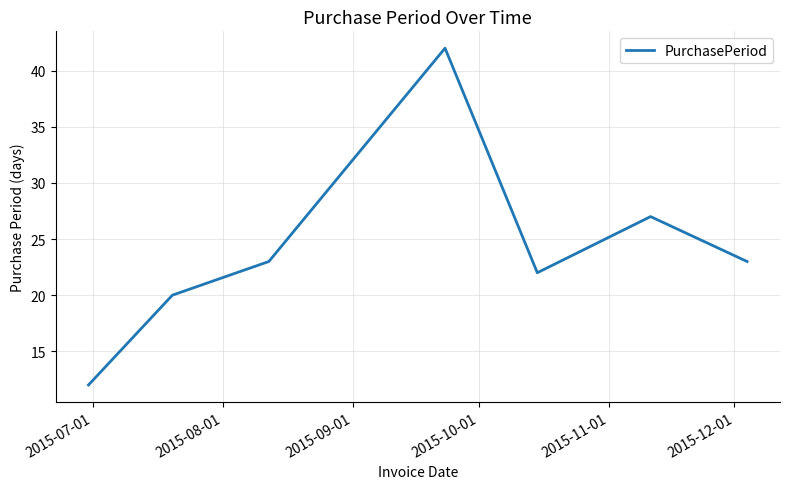

True or false: there are more than 2 points higher than both neighbors.

False